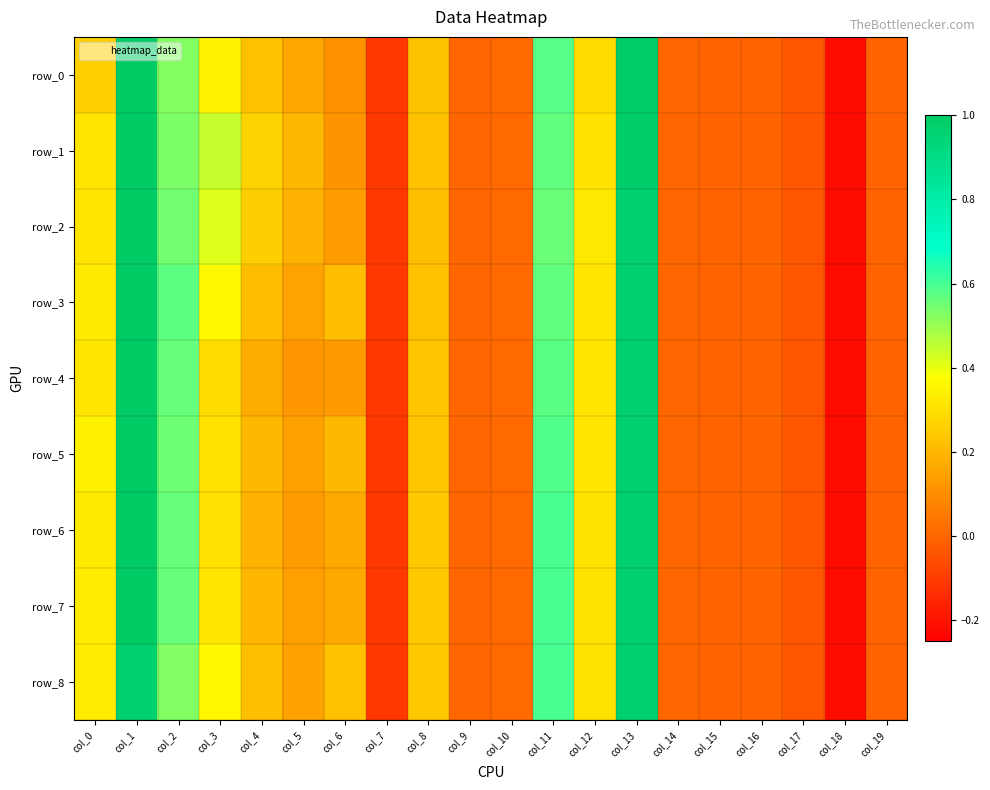

How many values in the row_3 series are below 0?

7